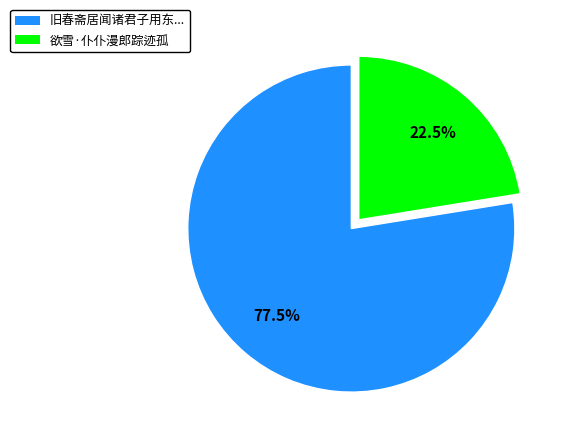

Does any single category account for the majority?

Yes